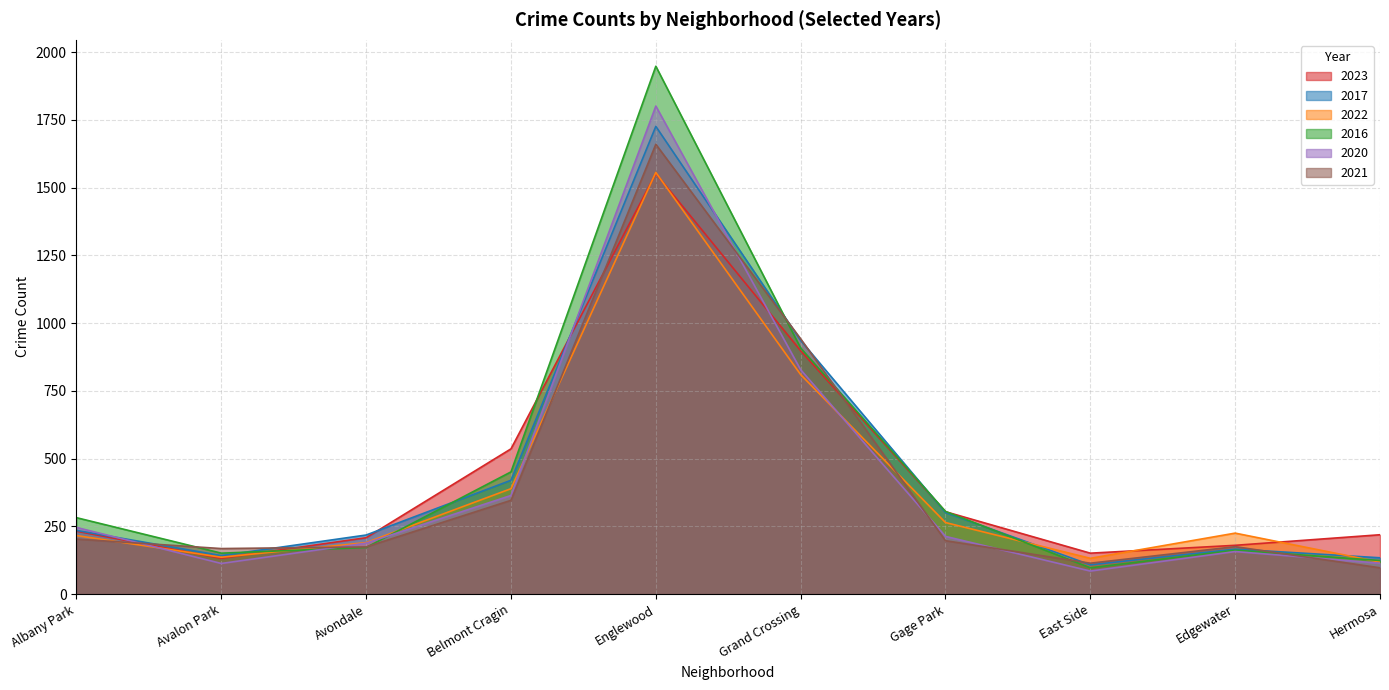

How many interior local peaks does the 2020 series have?

2